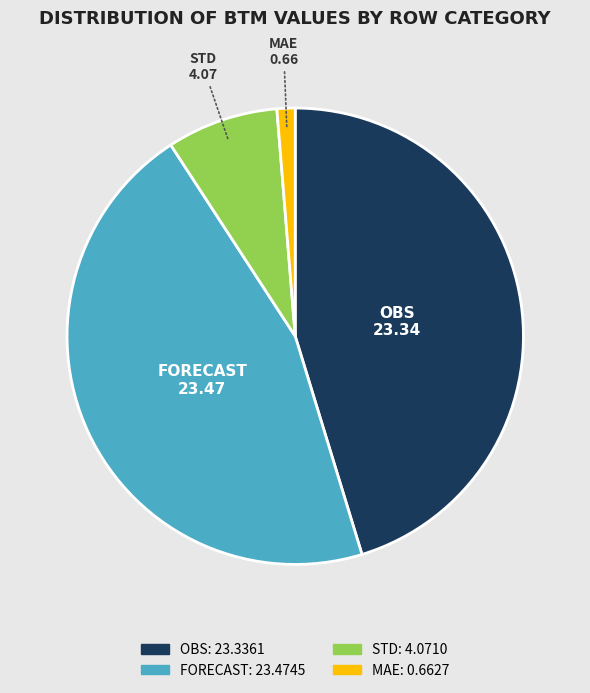

Is there a majority slice in this chart?

No